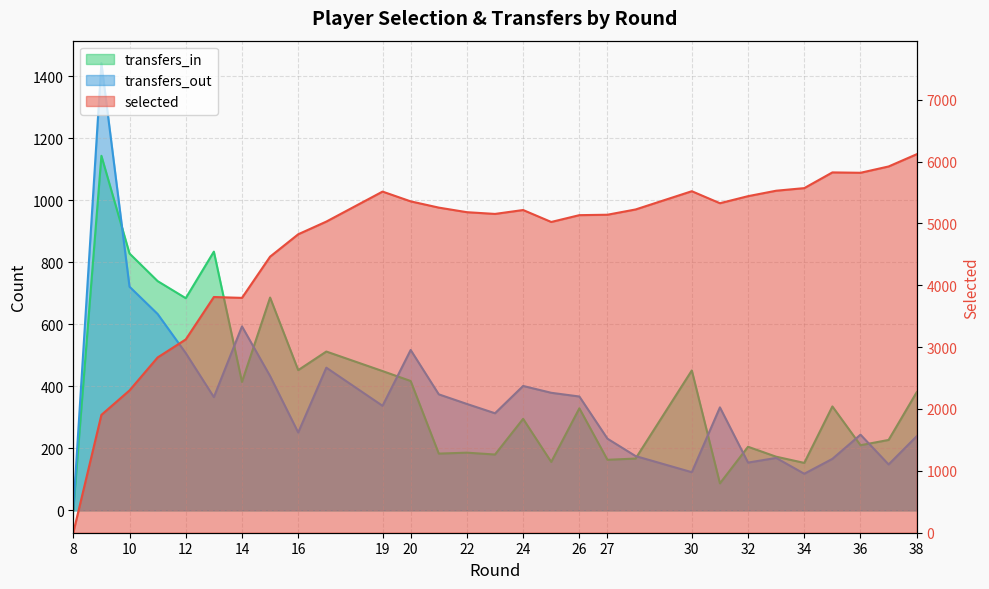

What is the highest value of the transfers_in series?

1143